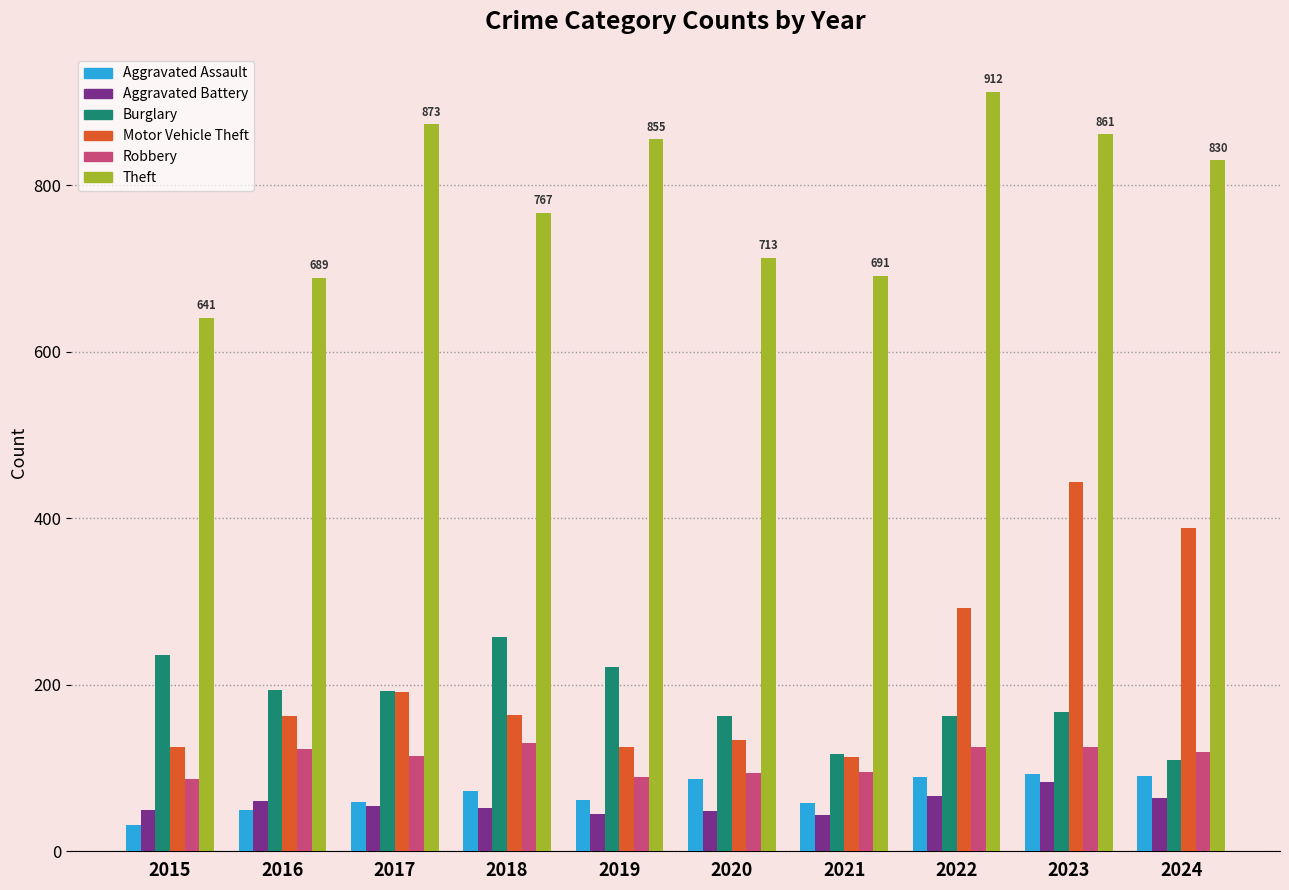

What is the difference between the highest and lowest values at 2020?

665